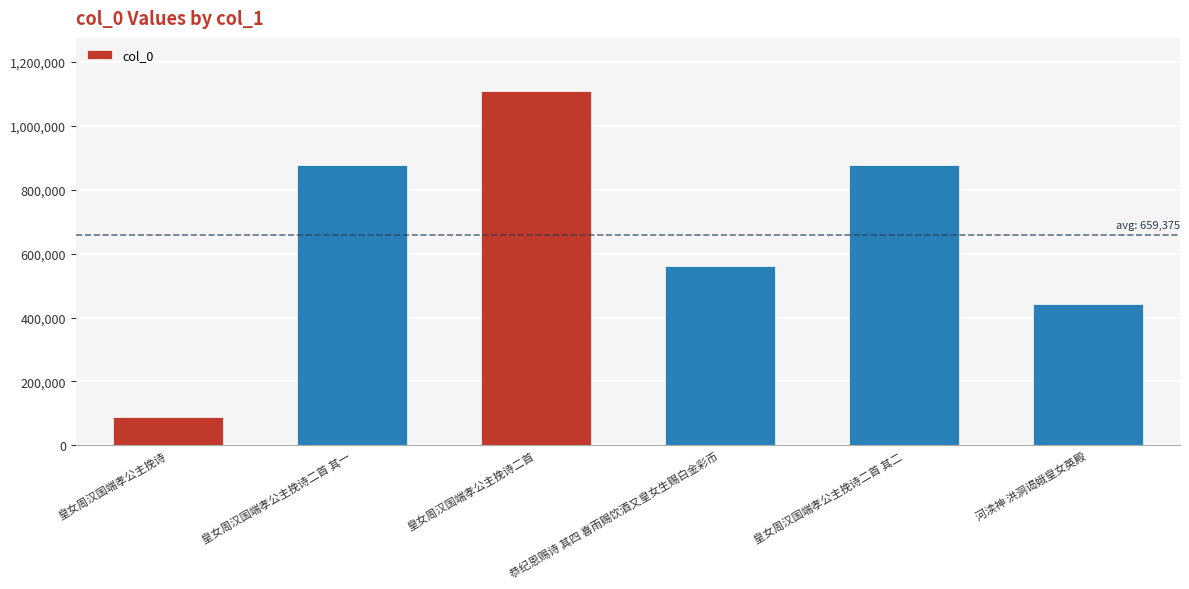

Which category has the lowest value across all series?

皇女周汉国端孝公主挽诗